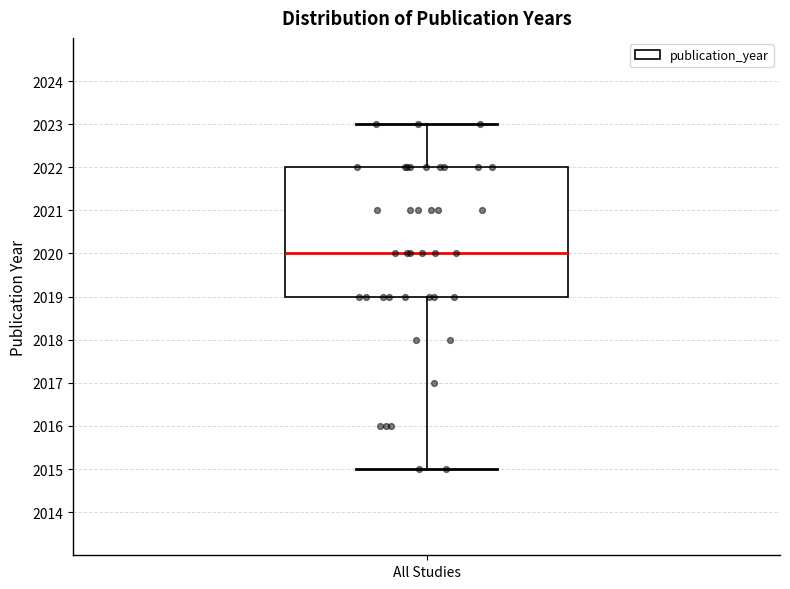

Read this box plot against the y-axis: the position of the median line, the range covered by the box, and the ends of both whiskers. The values are not printed on the chart, so give them approximately, as read against the axis.

median 2020, box 2019 to 2022, whiskers 2015 to 2023